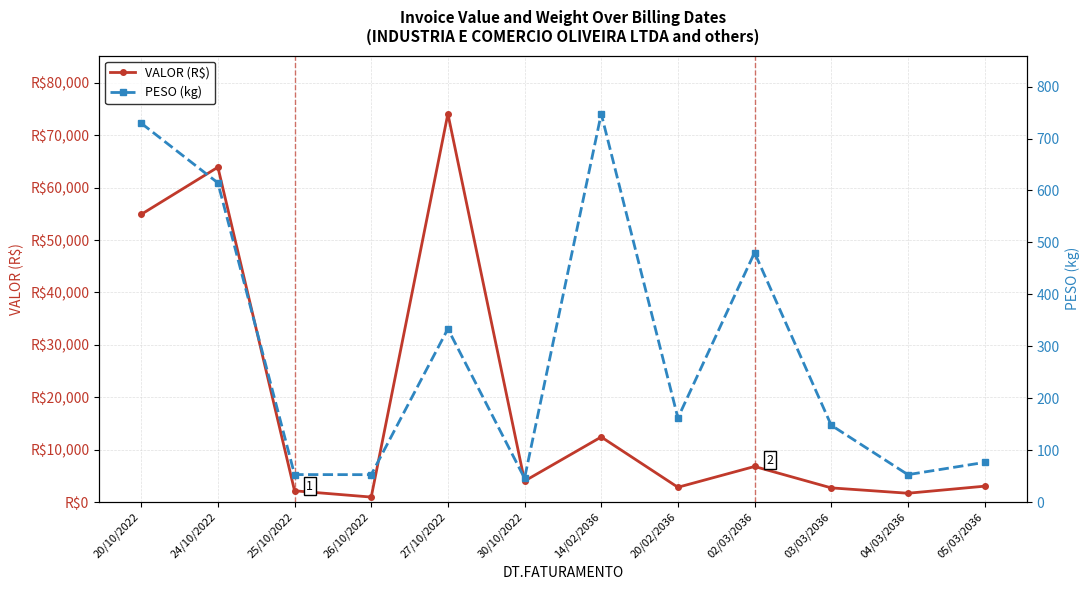

Rank the series by their maximum value, from highest to lowest.

VALOR (R$), PESO (kg)